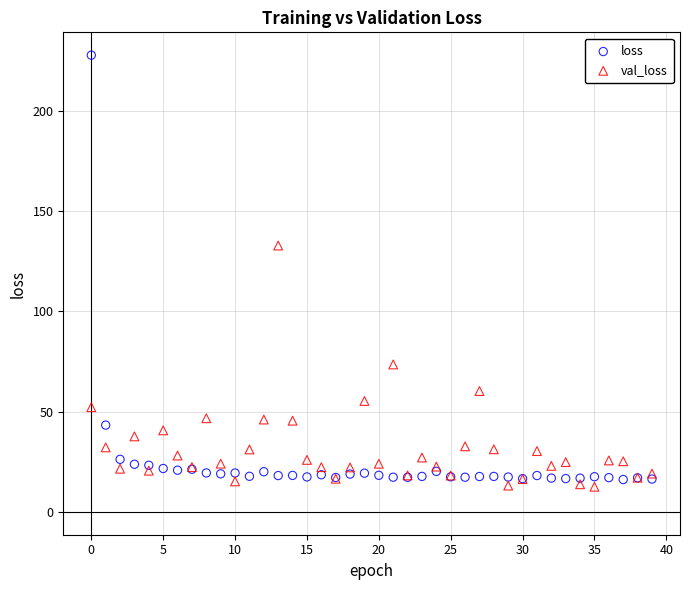

Which series reaches the maximum Y coordinate?

loss